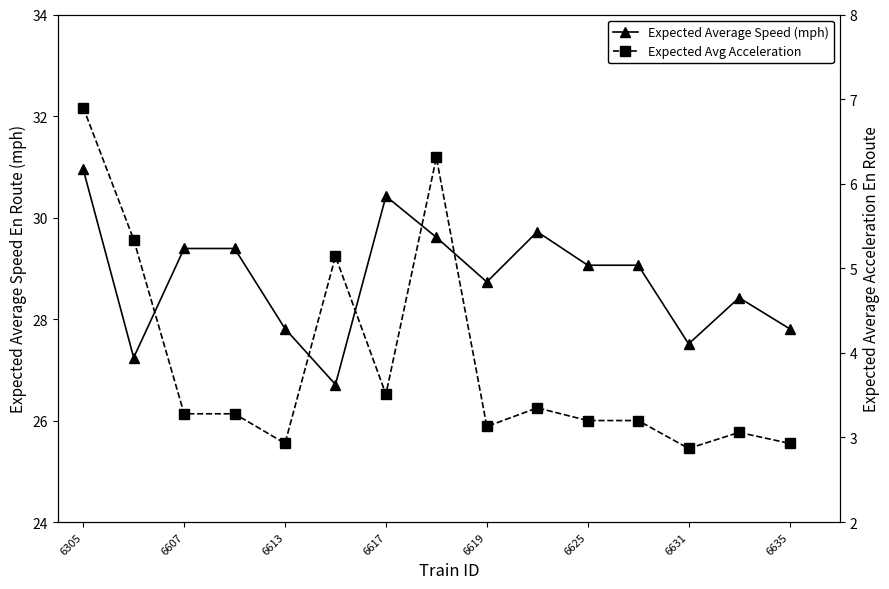

What is the total value across all series at 6305?

37.9